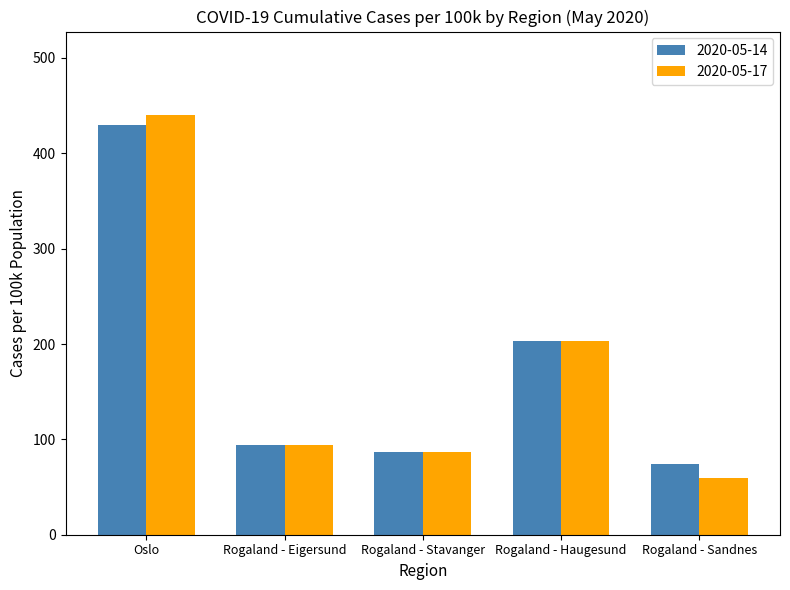

Is the value of 2020-05-14 at Rogaland - Sandnes greater than the value of 2020-05-17 at Rogaland - Eigersund?

No